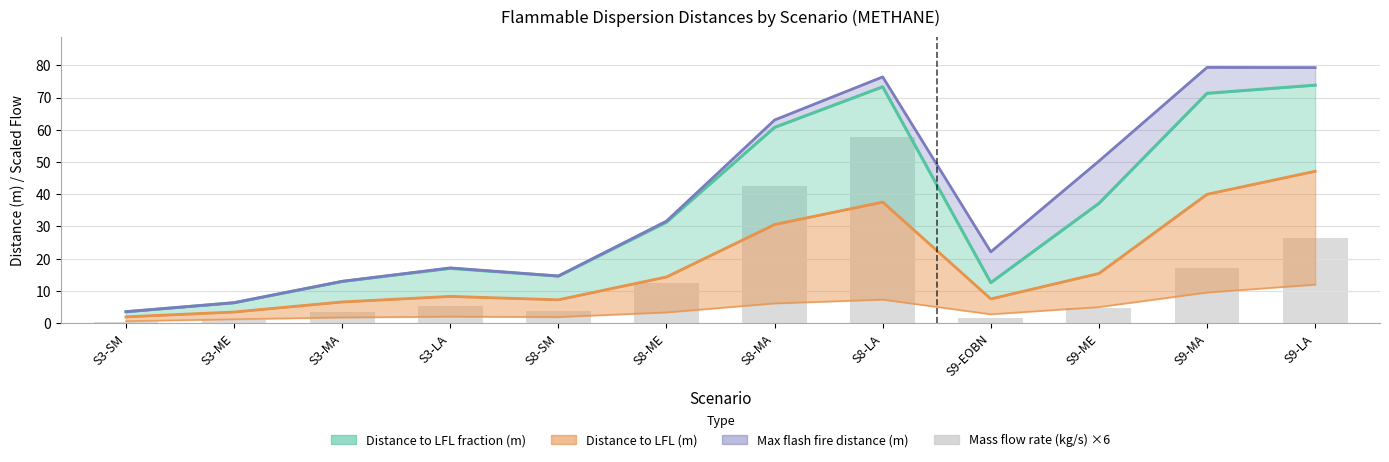

Reading right to left, what are all the values shown in this chart?

S9-LA=26.3	S9-MA=17.2	S9-ME=4.8	S9-EOBN=1.4	S8-LA=57.6	S8-MA=42.5	S8-ME=12.4	S8-SM=3.7	S3-LA=5.4	S3-MA=3.5	S3-ME=1.0	S3-SM=0.3